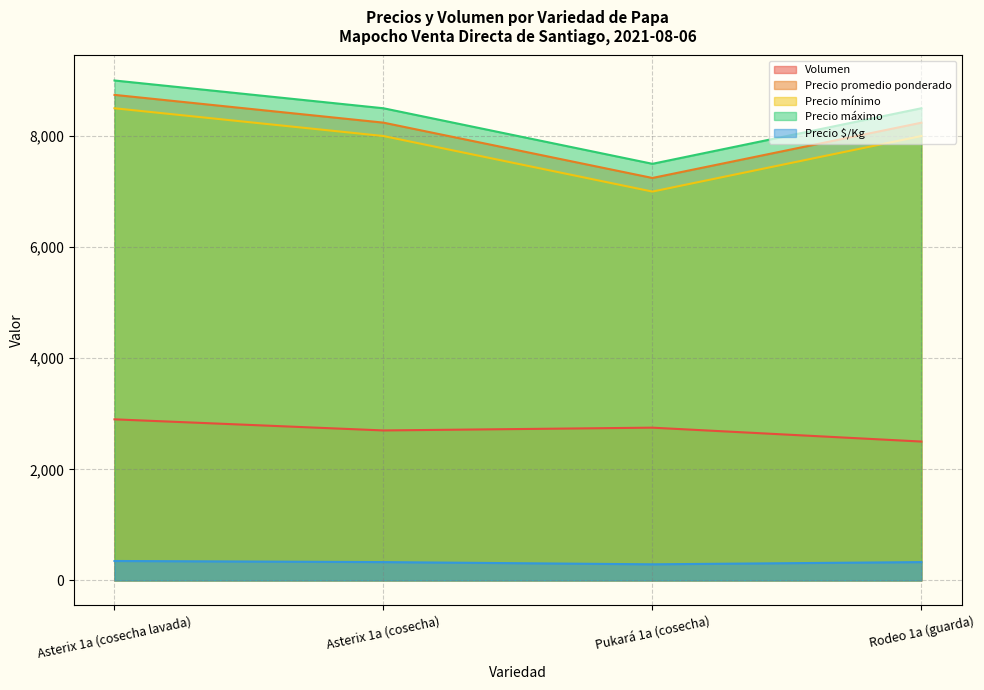

Reading left to right, transcribe all the data shown in this chart.

Volumen: Asterix 1a (cosecha lavada)=2900	Asterix 1a (cosecha)=2700	Pukará 1a (cosecha)=2750	Rodeo 1a (guarda)=2500
Precio promedio ponderado: Asterix 1a (cosecha lavada)=8741	Asterix 1a (cosecha)=8241	Pukará 1a (cosecha)=7245	Rodeo 1a (guarda)=8240
Precio mínimo: Asterix 1a (cosecha lavada)=8500	Asterix 1a (cosecha)=8000	Pukará 1a (cosecha)=7000	Rodeo 1a (guarda)=8000
Precio máximo: Asterix 1a (cosecha lavada)=9000	Asterix 1a (cosecha)=8500	Pukará 1a (cosecha)=7500	Rodeo 1a (guarda)=8500
Precio $/Kg: Asterix 1a (cosecha lavada)=350	Asterix 1a (cosecha)=330	Pukará 1a (cosecha)=290	Rodeo 1a (guarda)=330